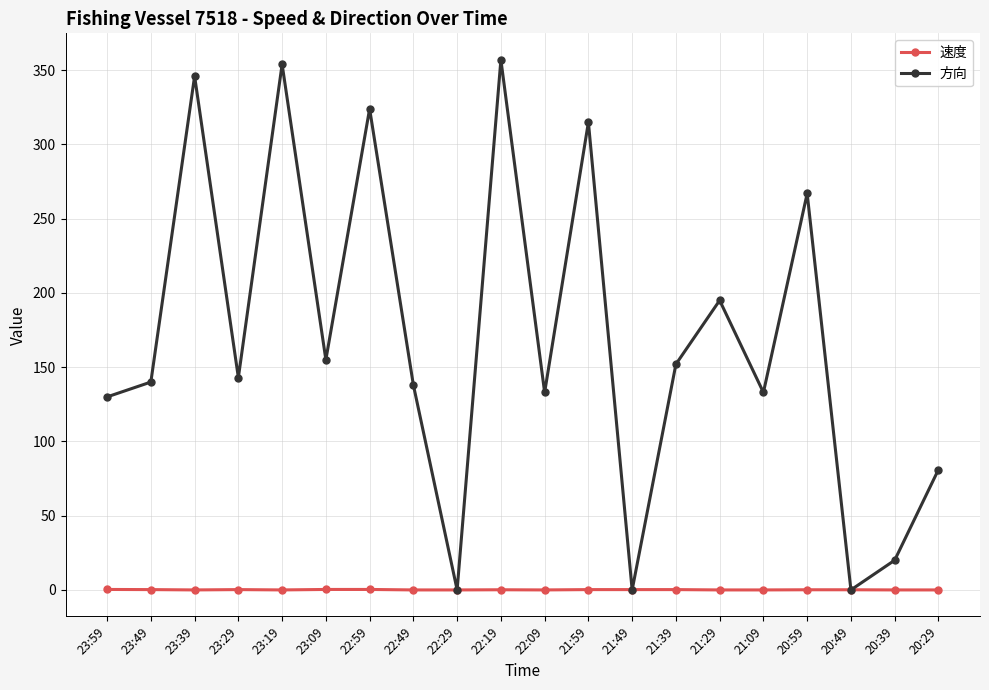

What is the maximum value shown in the chart?

357.0